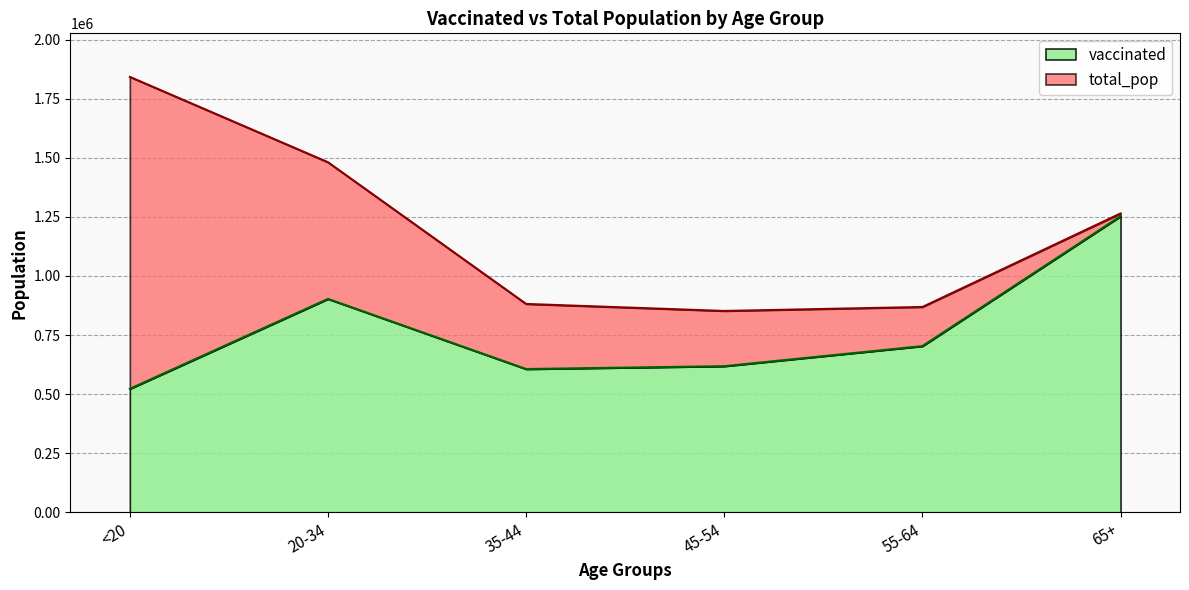

Rank the categories by total_pop value from highest to lowest.

<20, 20-34, 65+, 35-44, 55-64, 45-54